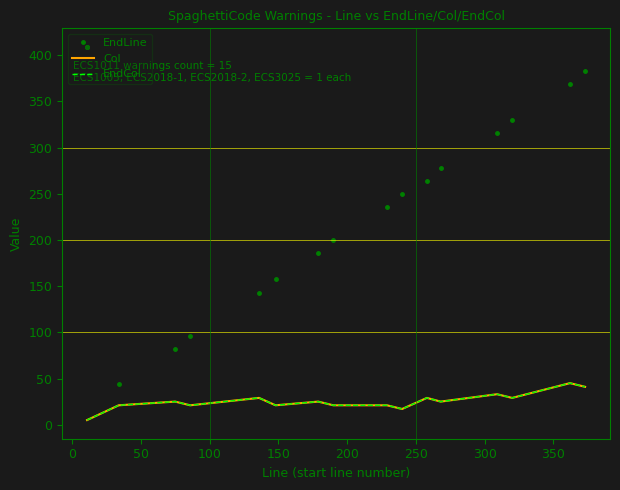

Count the number of data series in this chart.

3